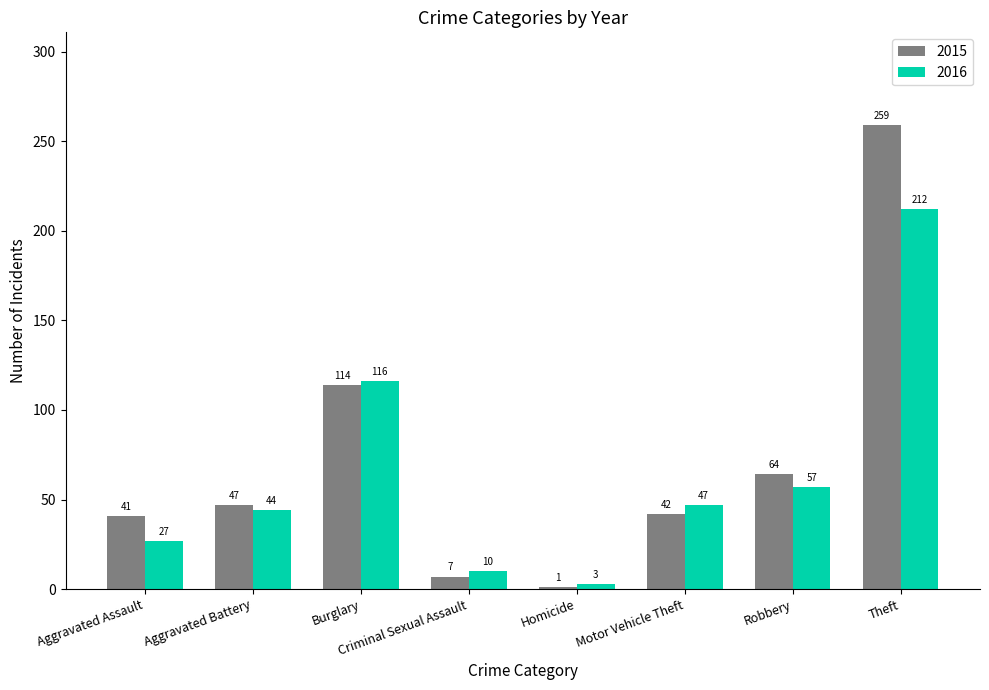

What is the difference between the maximum and minimum values in the 2016 series?

209